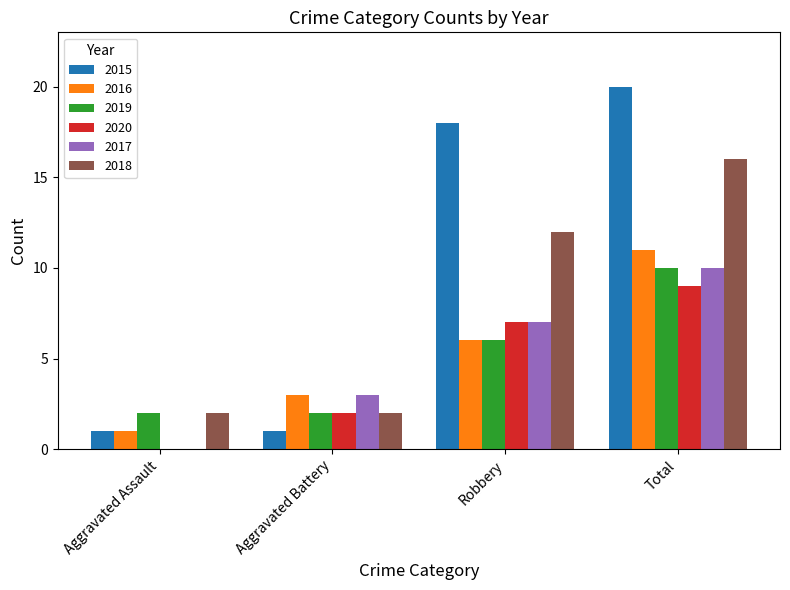

What is the sum of the 2020 values at Aggravated Assault and Robbery?

7